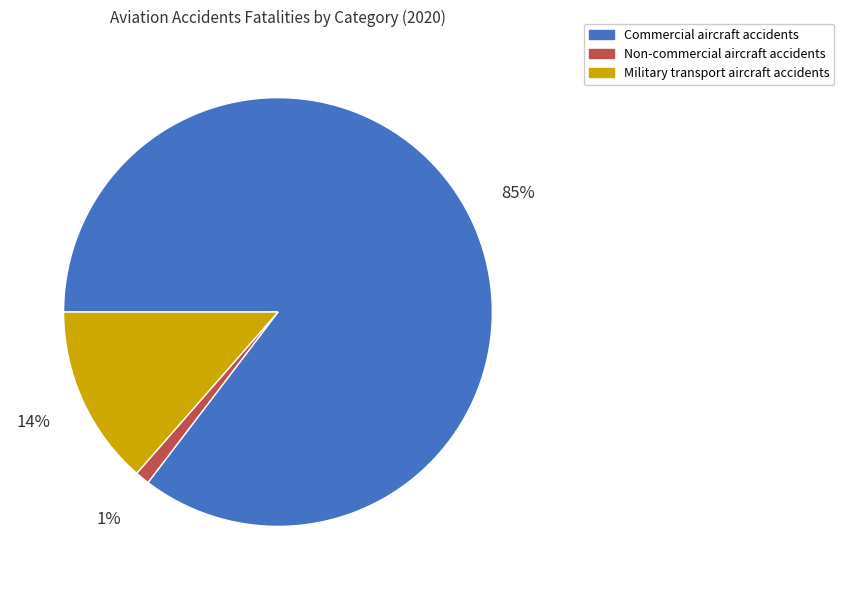

To the nearest percent, what is the combined percentage of Commercial aircraft accidents and Military transport aircraft accidents?

99%